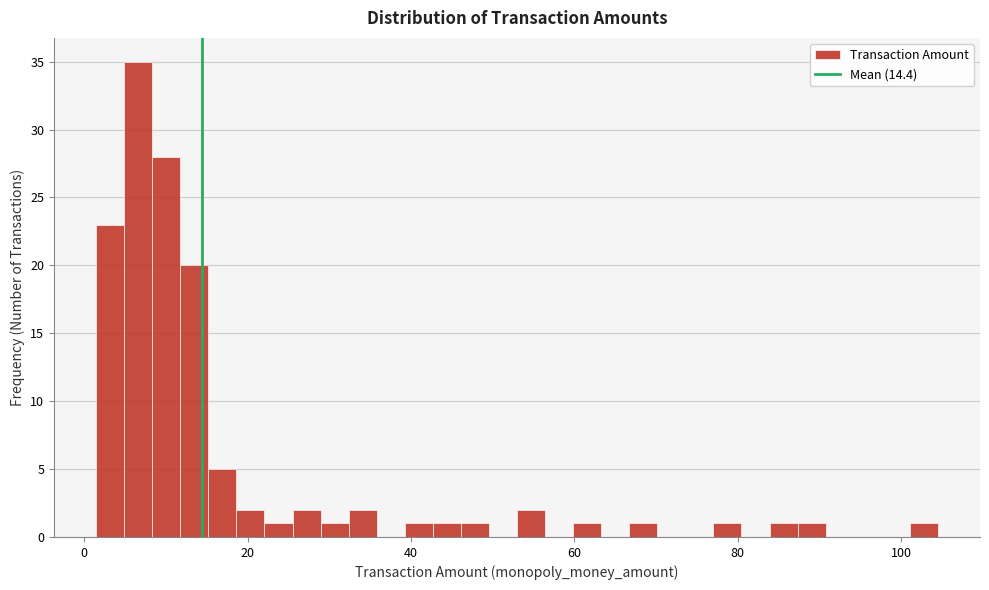

Read against the x-axis, roughly where is the centre of the tallest bar?

6